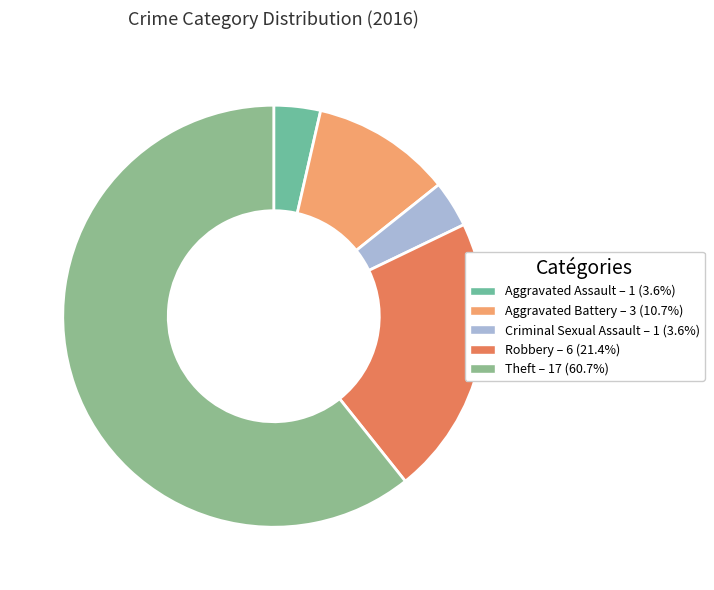

How many slices are in this pie chart?

5